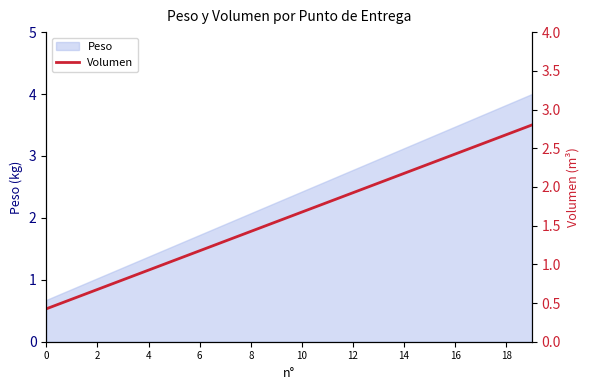

Is it true that Peso equals 1.7 at 12?

False